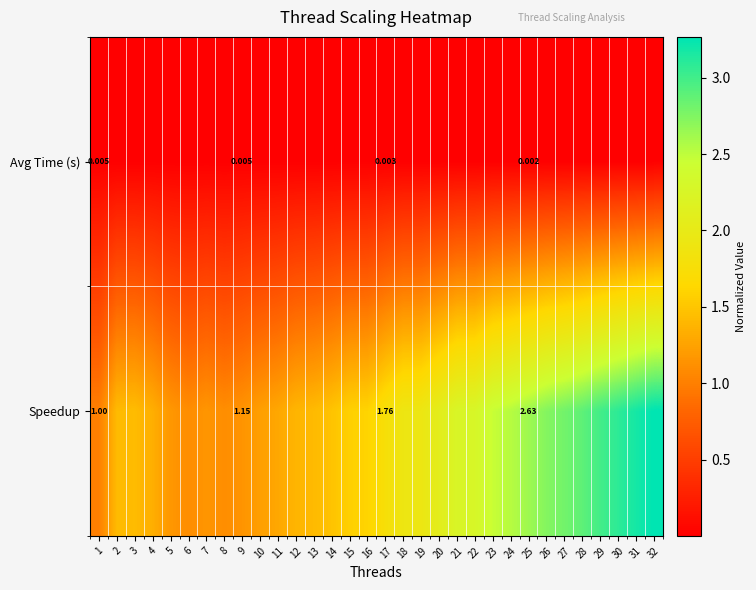

What is the maximum value shown in the chart?

3.3